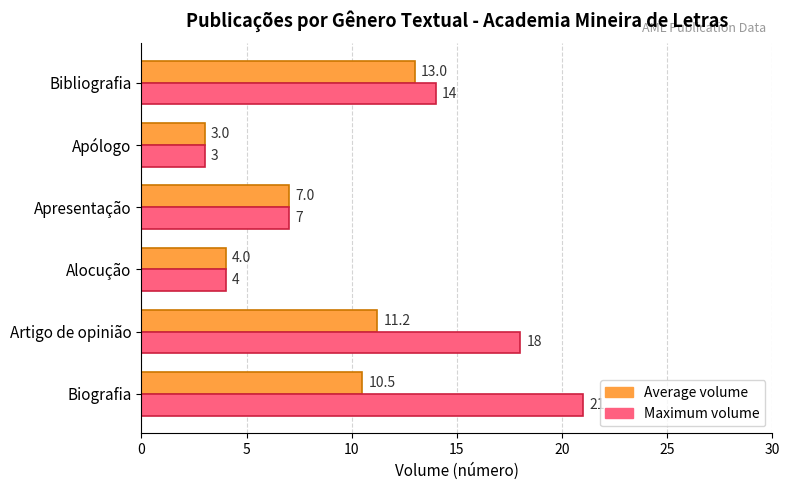

What is the maximum value for Average volume?

13.0